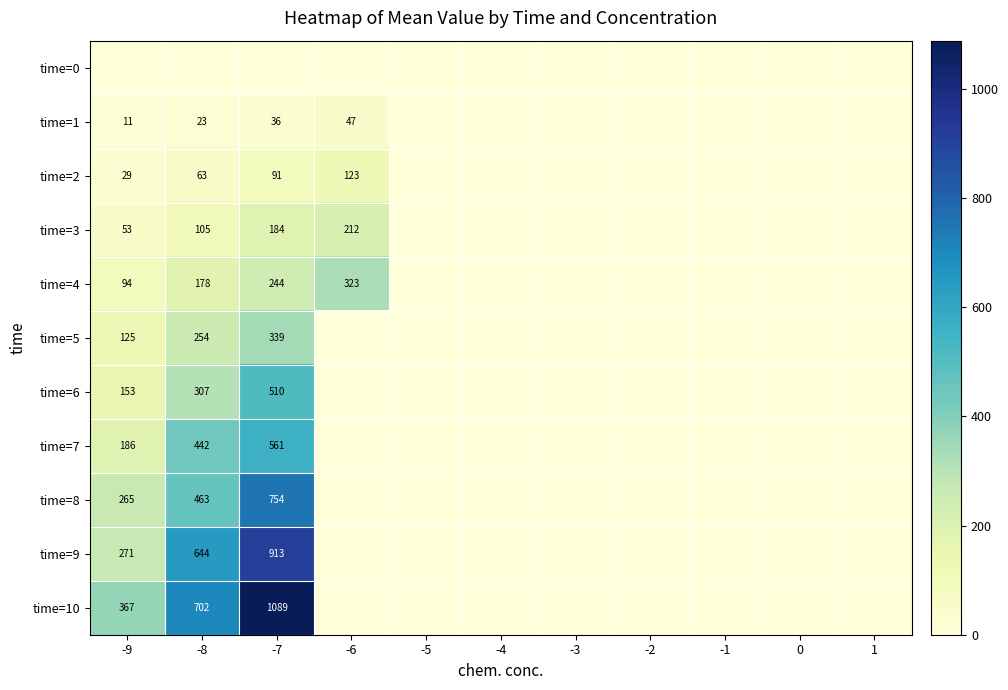

Is it true that time=8 equals 754 at -7?

True